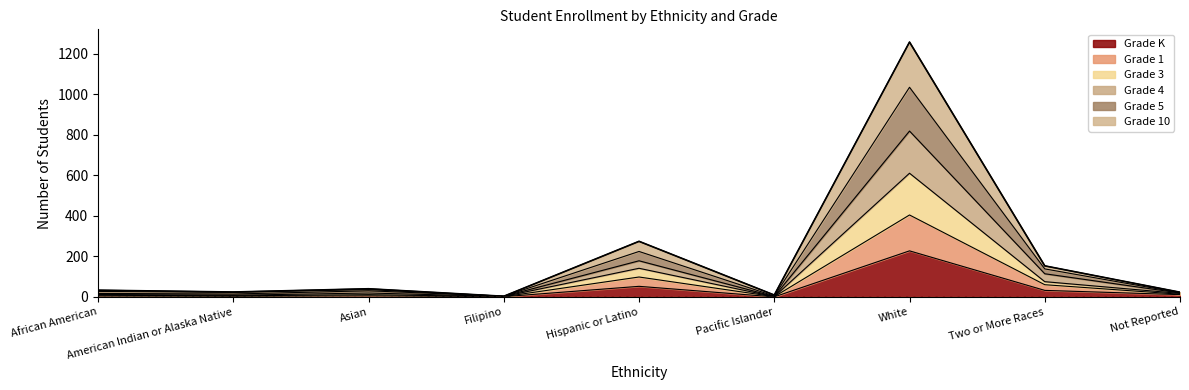

True or false: Grade 5 and Grade 4 intersect in this chart.

False